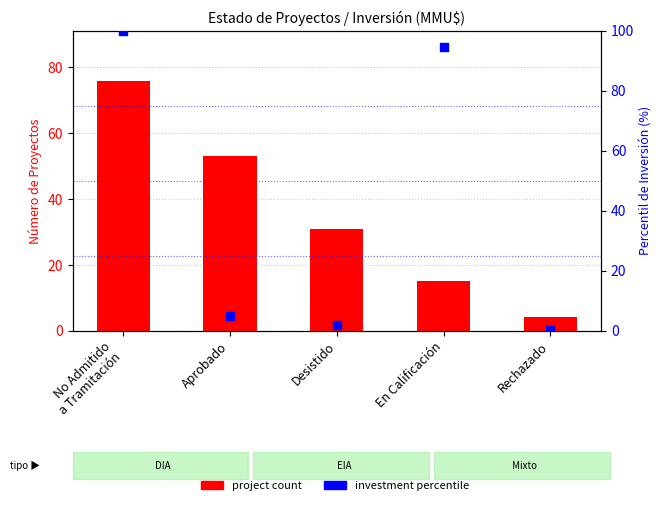

Which series contains the highest Y value?

investment percentile